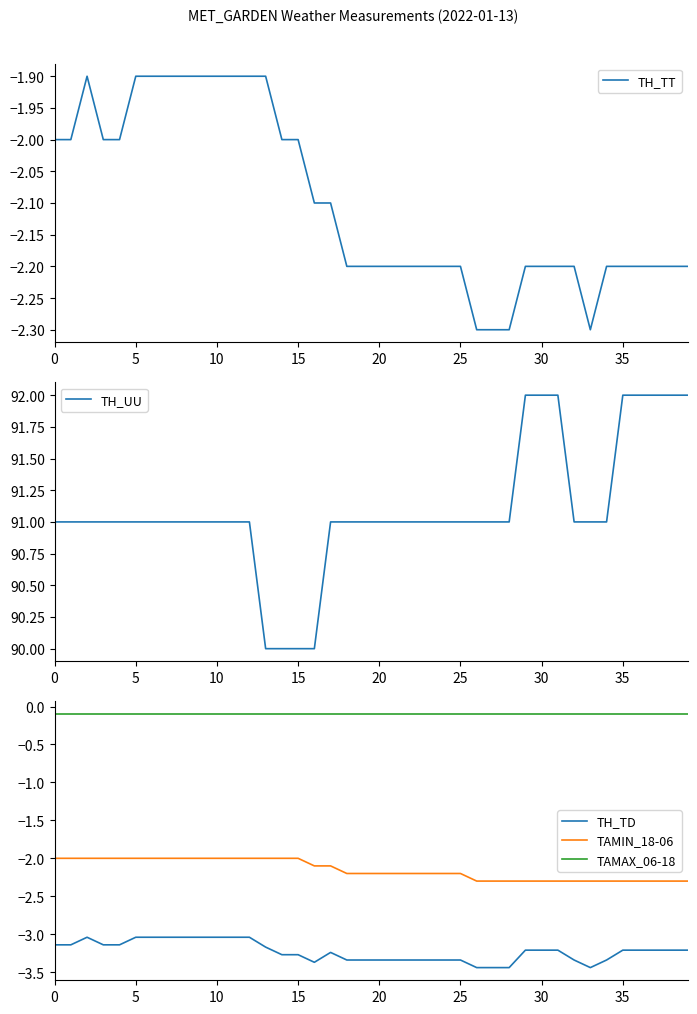

True or false: TAMAX_06-18 and TAMIN_18-06 intersect in this chart.

False